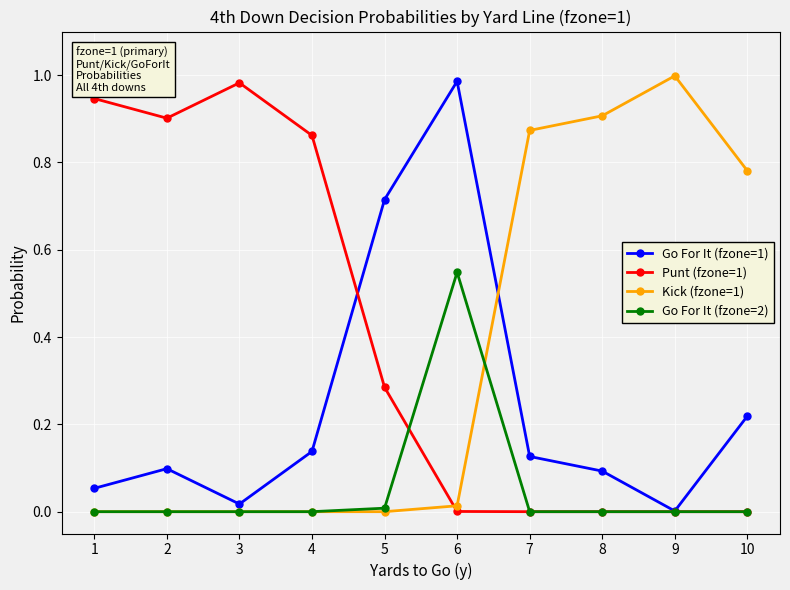

True or false: Go For It (fzone=1) has more than 1 points higher than both neighbors.

True